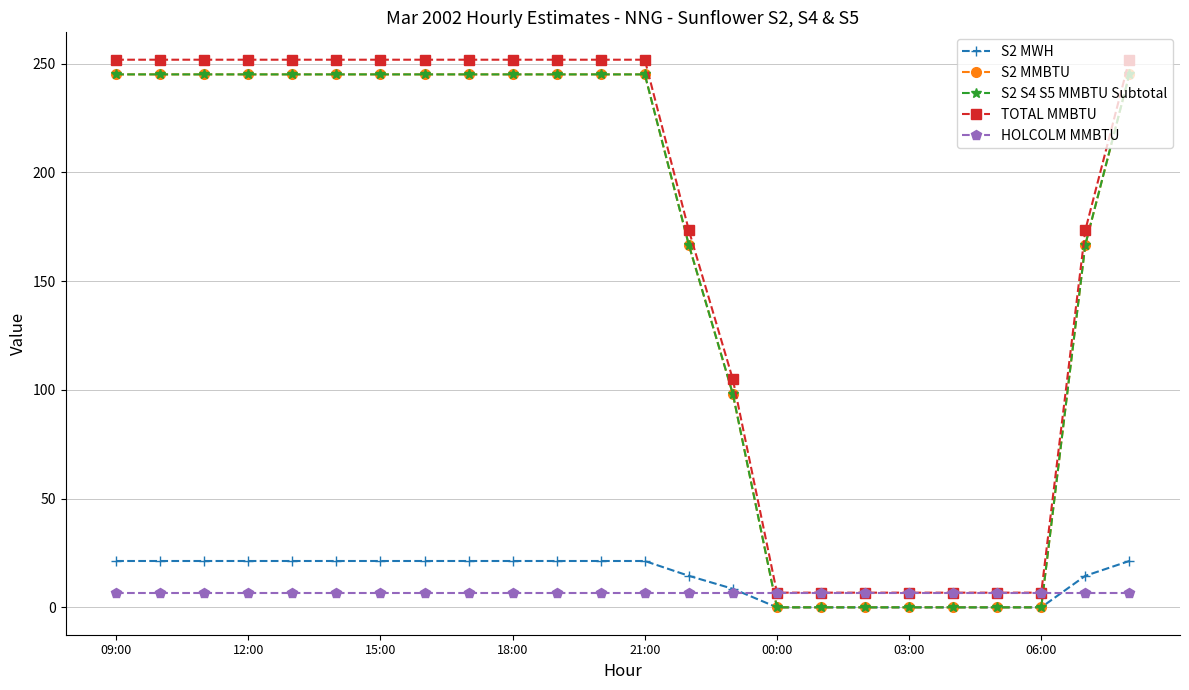

What is the minimum value for TOTAL MMBTU?

6.8